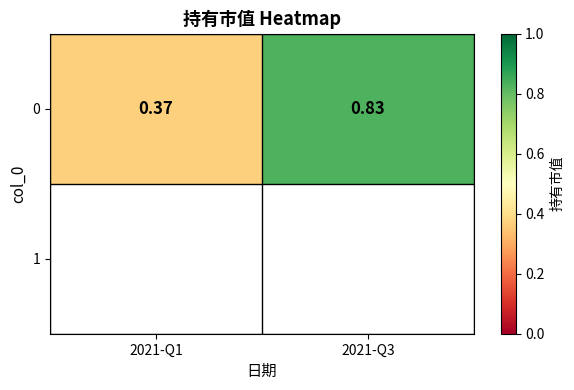

Reading left to right, list all the values displayed in this chart.

0.4	0.8